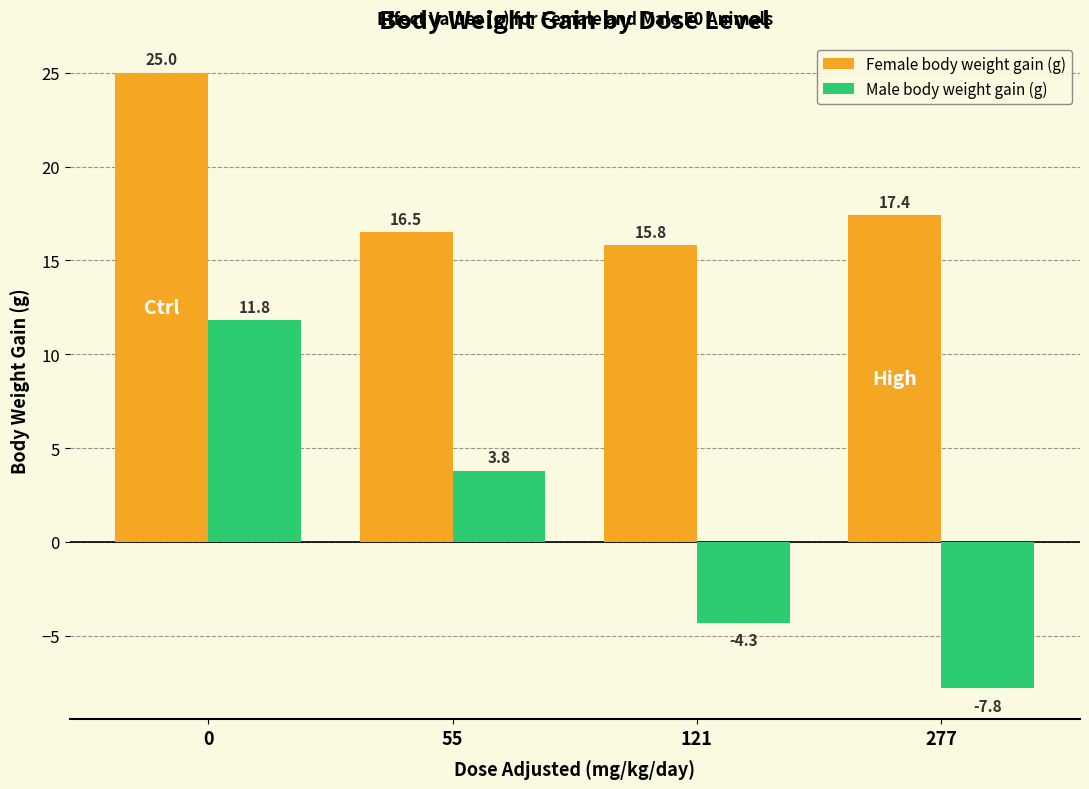

Rank the series at 55 from lowest to highest value.

Male body weight gain (g), Female body weight gain (g)